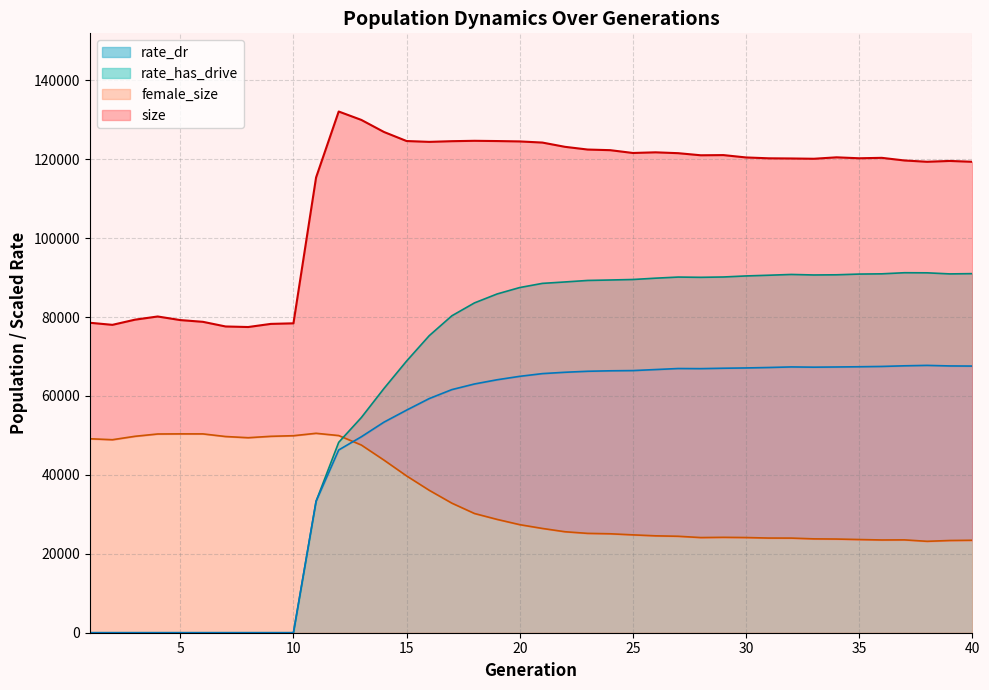

True or false: rate_has_drive and rate_dr cross at least once.

False